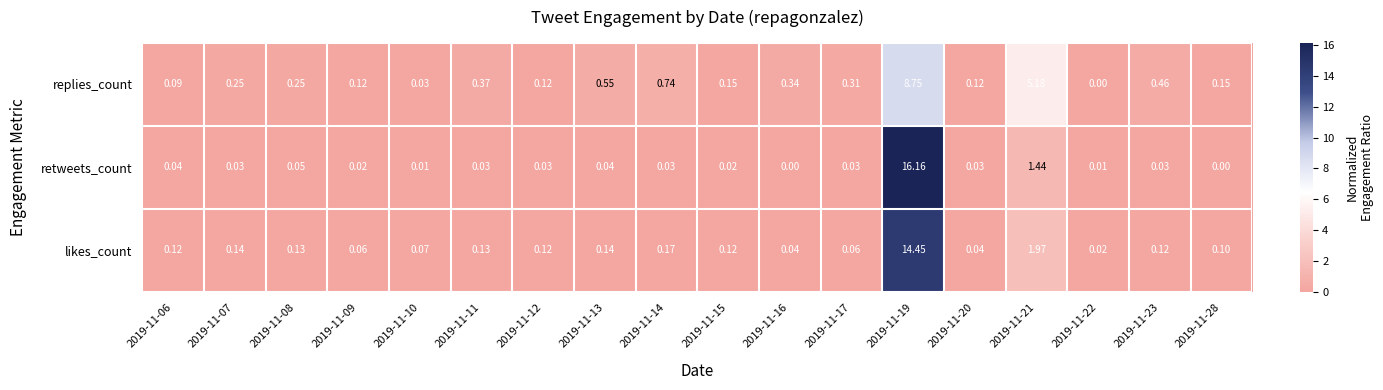

Which series has the largest range (max minus min)?

retweets_count